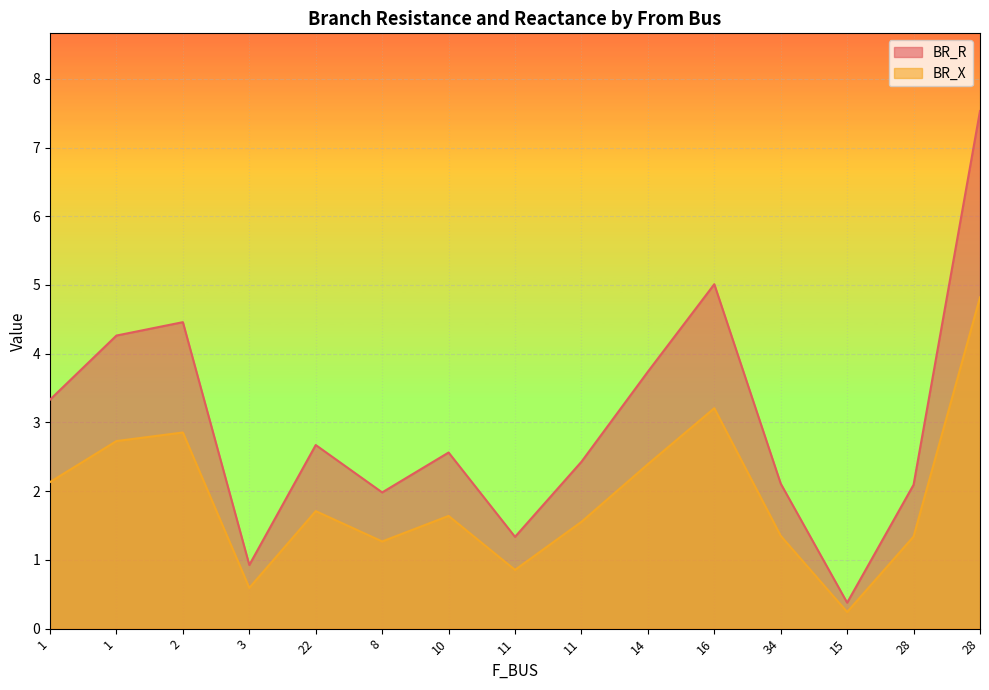

In BR_R, how many points are lower than both neighbors (excluding endpoints)?

4